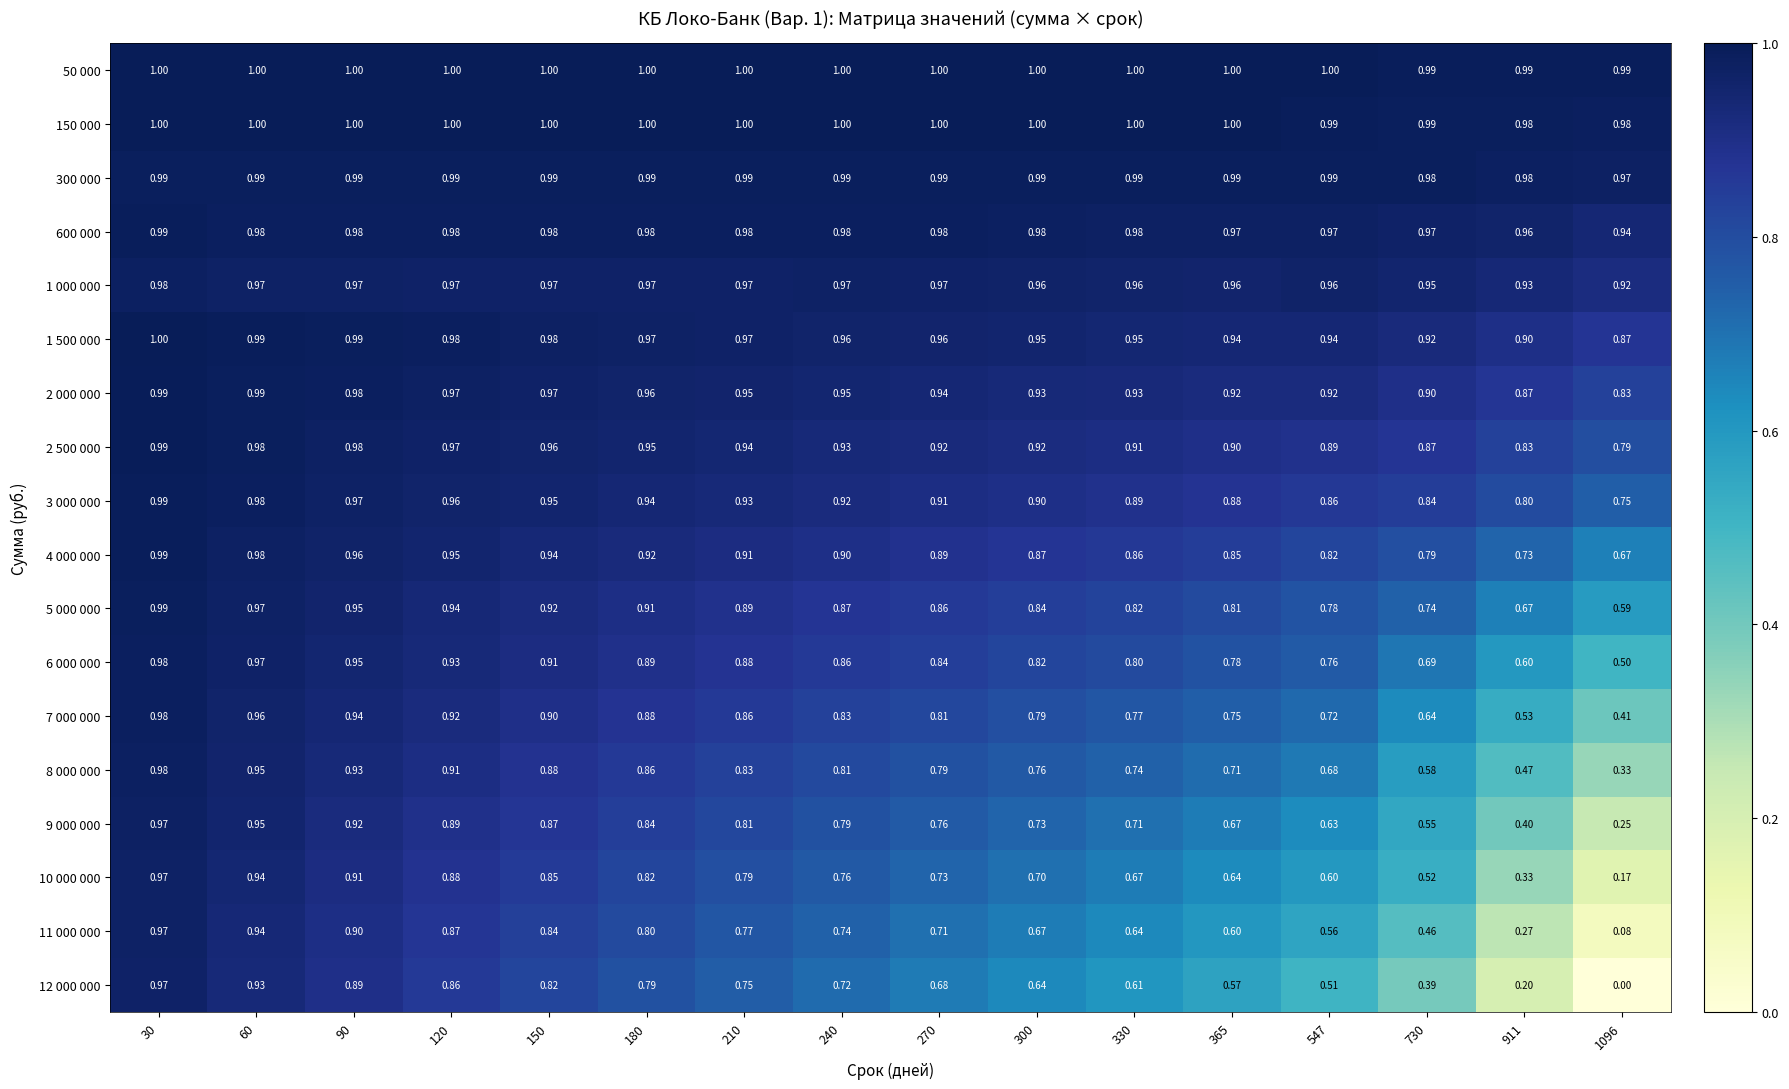

Is the value of 600 000 at 180 greater than the value of 150 000 at 365?

No